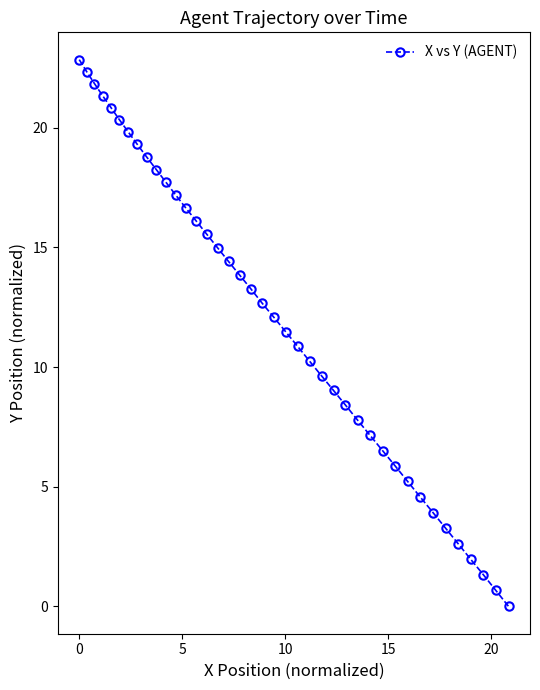

What is the difference between the maximum and minimum values?

22.8